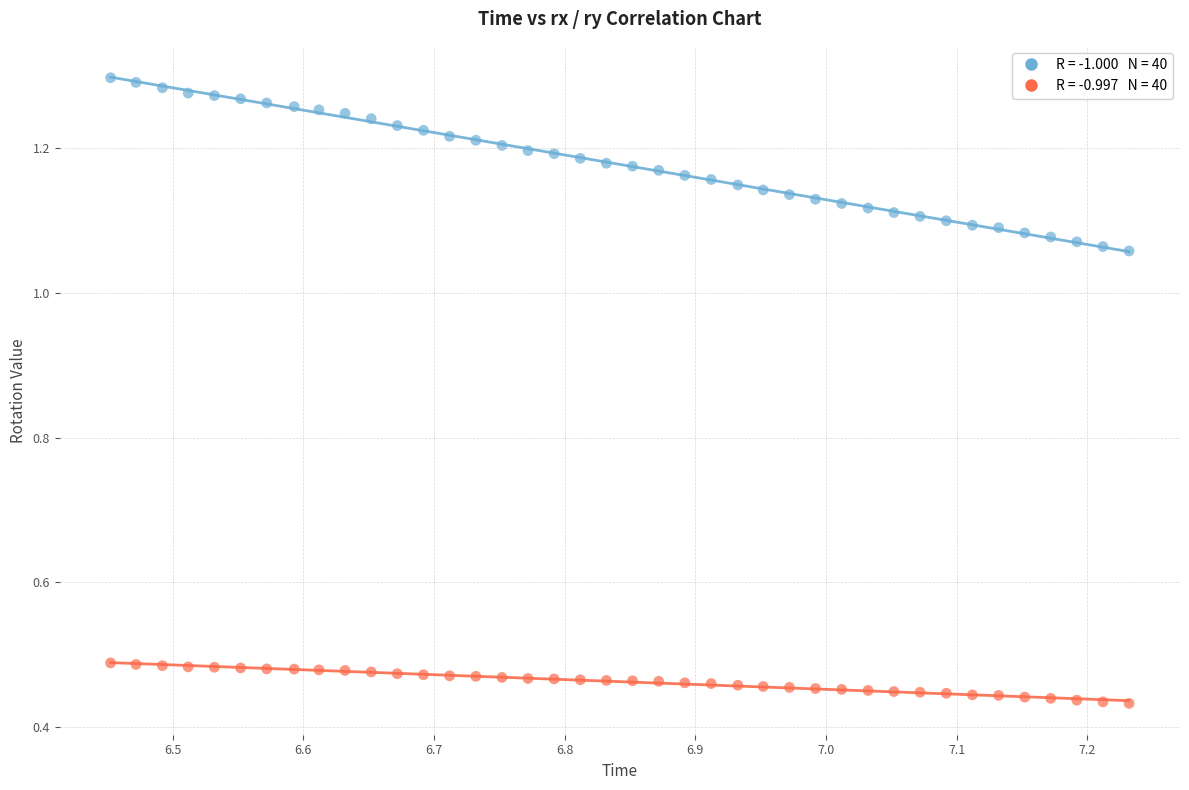

Across all data points, what is the range of X values (max minus min)?

0.8